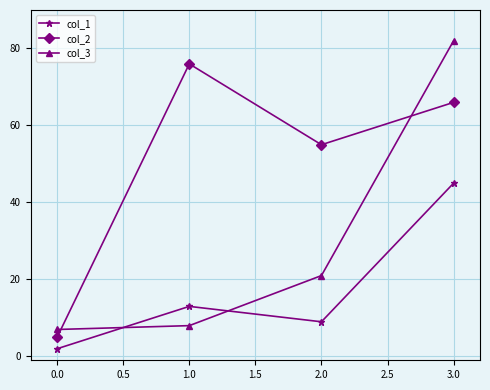

How many values in the col_3 series are below 21?

2